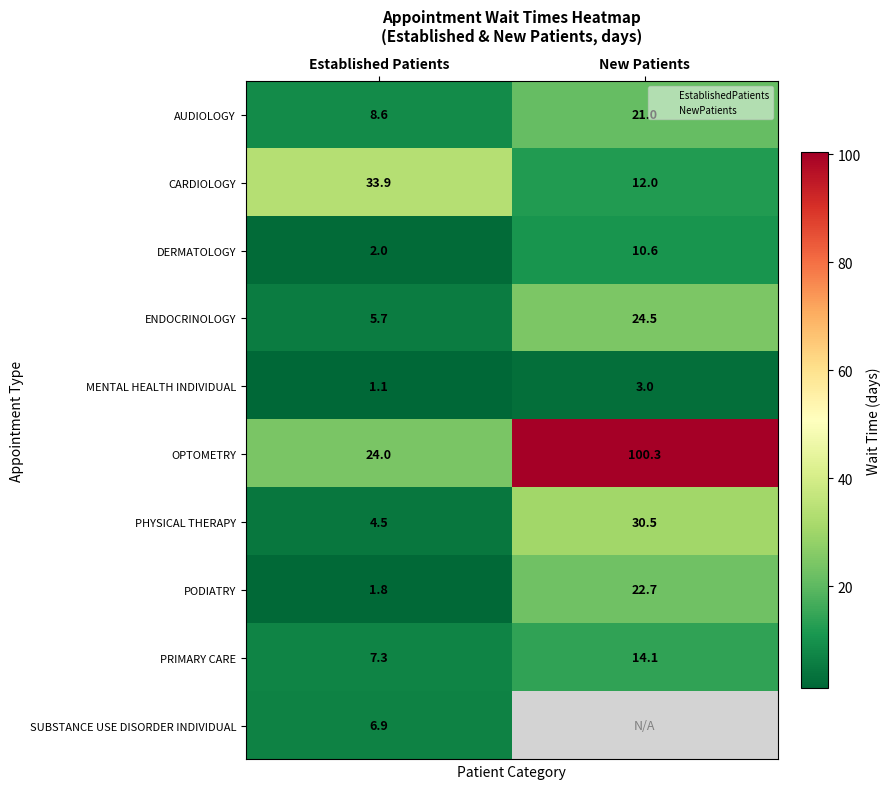

Rank the categories by AUDIOLOGY value from highest to lowest.

New Patients, Established Patients